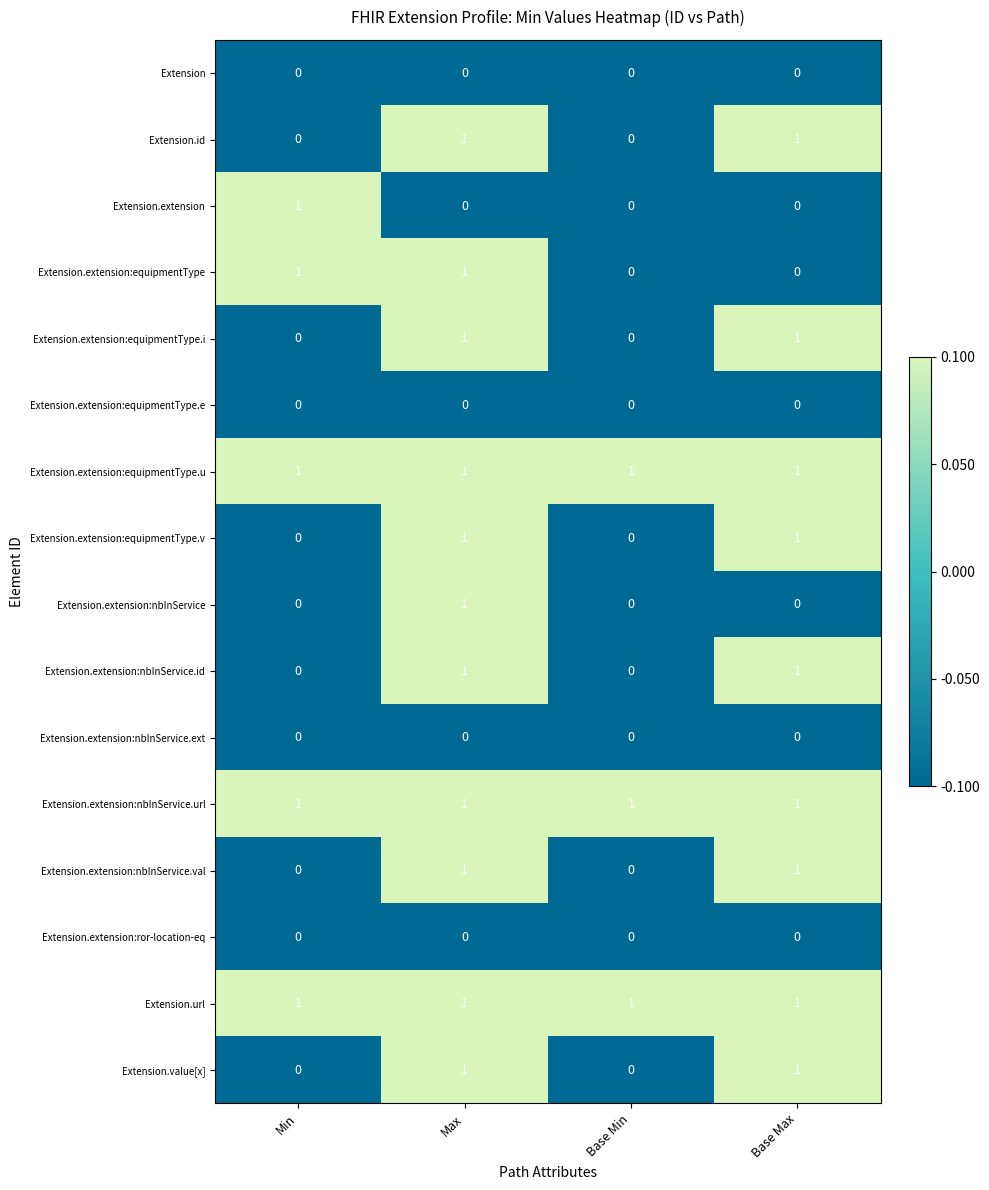

The Extension.extension:equipmentType.u series shows 0 at Base Min. True or false?

False